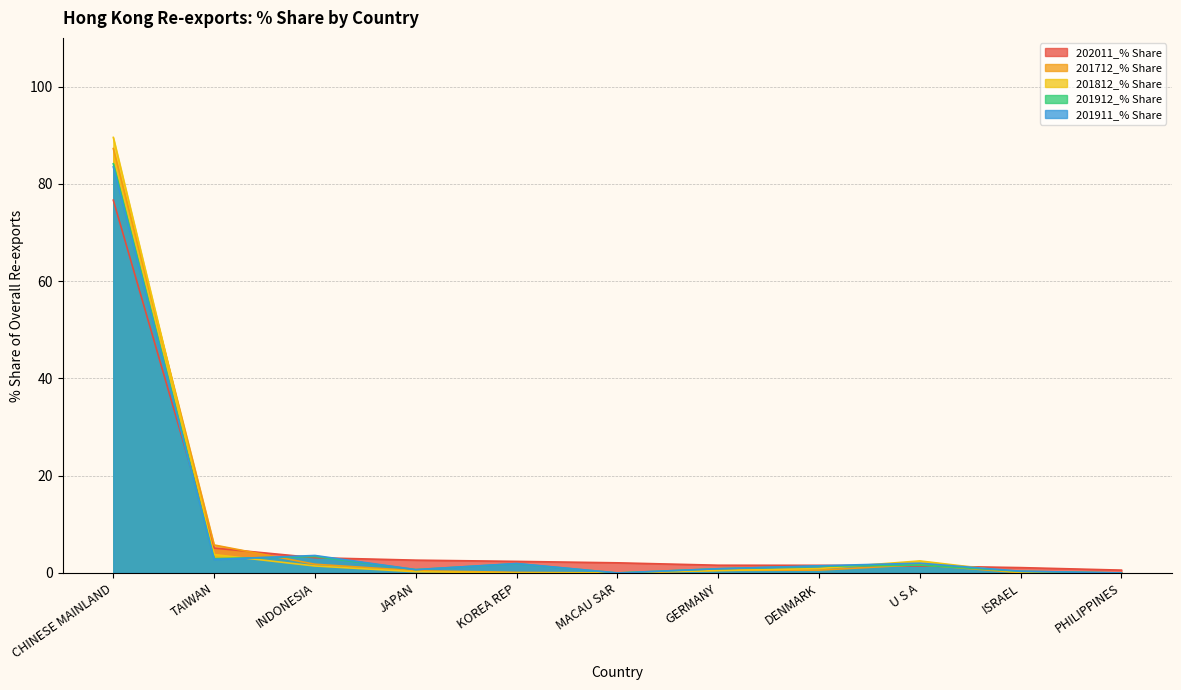

What position from the left is KOREA REP?

5